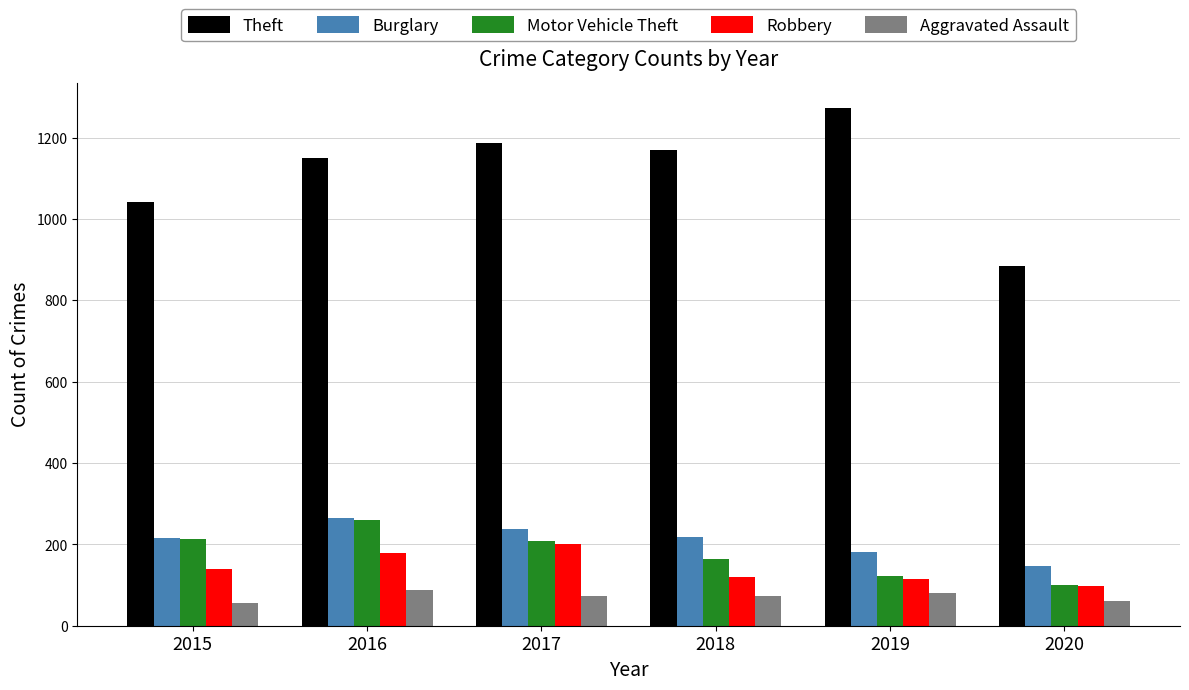

Read the Burglary value at 2015, to the nearest 5.

215